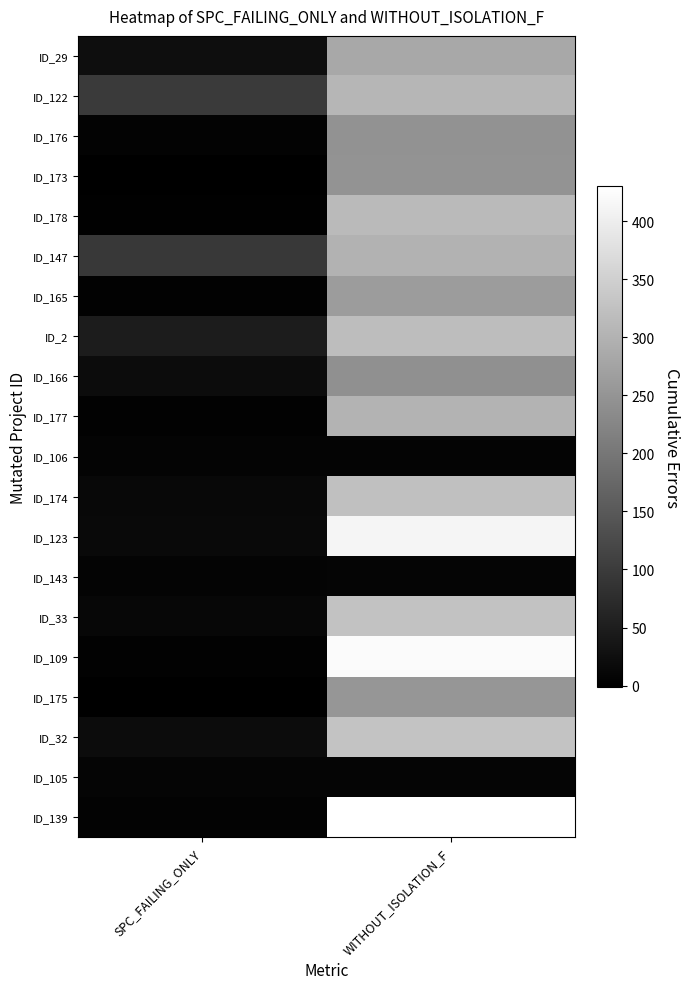

How many data points does each series have?

2